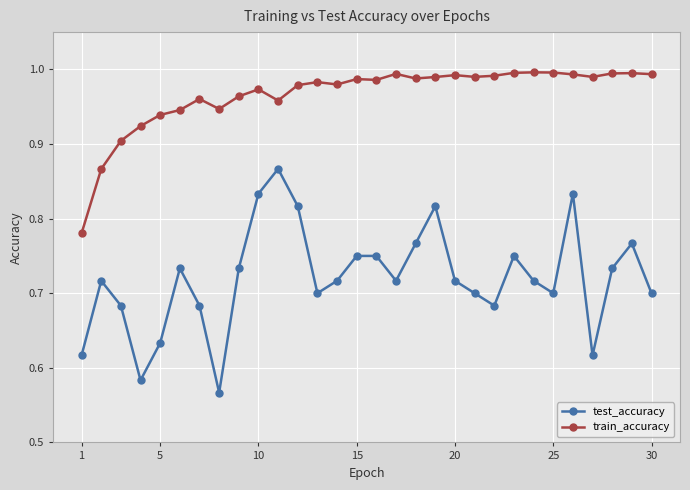

What is the sum of all test_accuracy values?

21.6